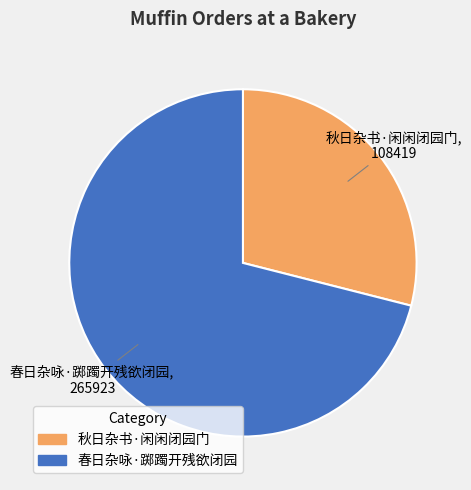

Do 秋日杂书·闲闲闭园门 and 春日杂咏·踯躅开残欲闭园 together represent more than half of the pie?

Yes